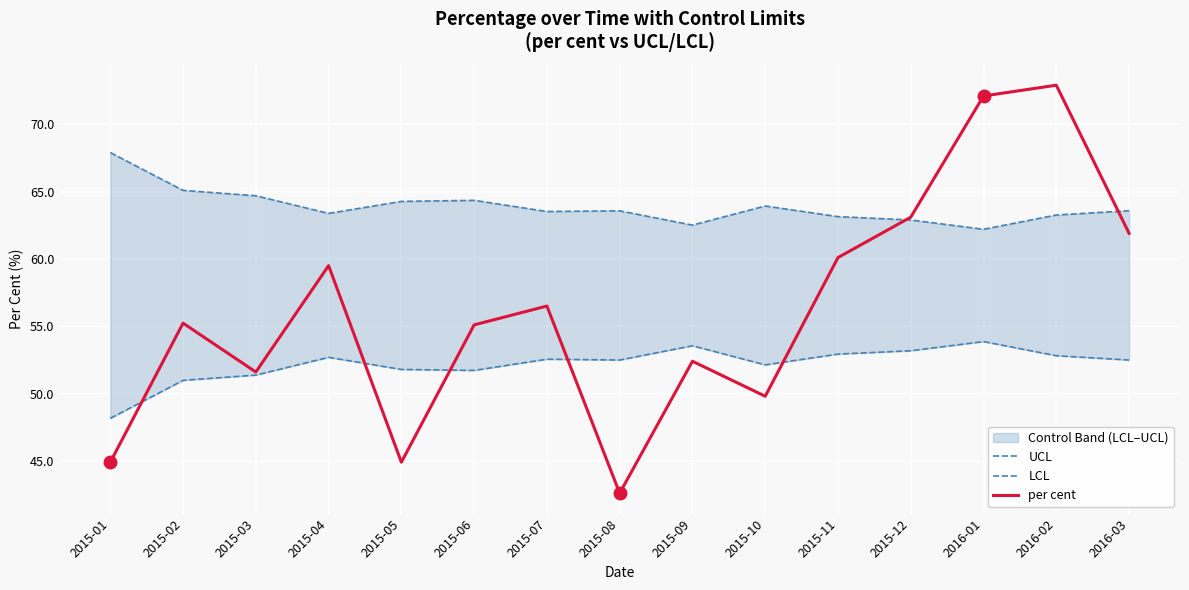

True or false: UCL has more than 2 points higher than both neighbors.

True